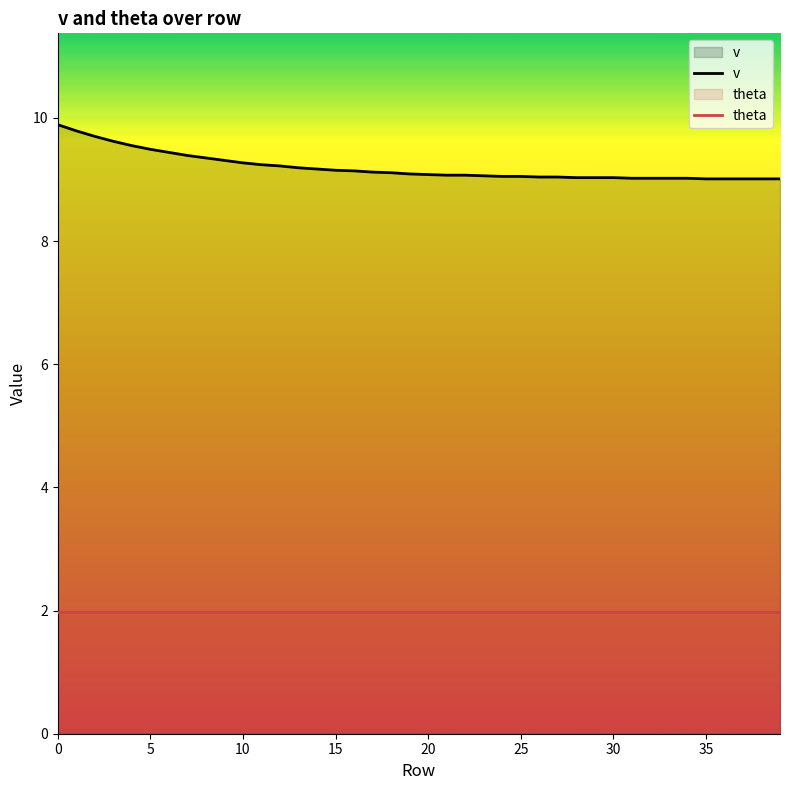

The value of theta at 20 is 3.0. True or false?

False